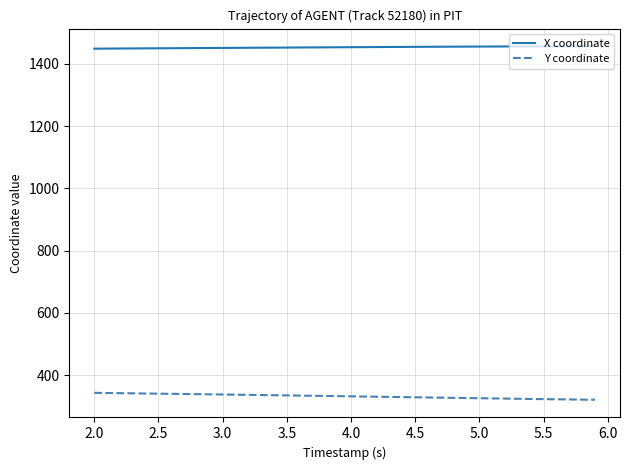

Which series has the largest total across all categories?

X coordinate